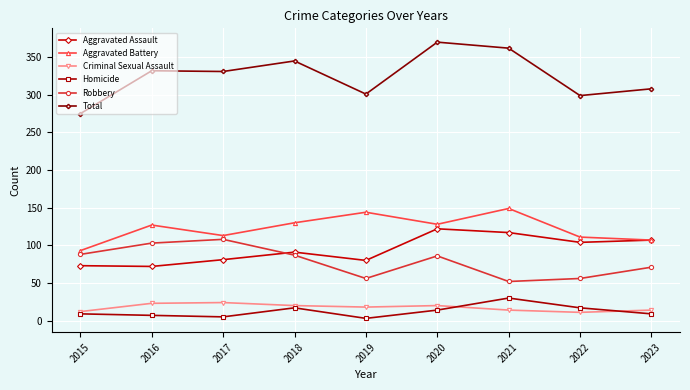

What is the difference between the highest and lowest values at 2020?

356